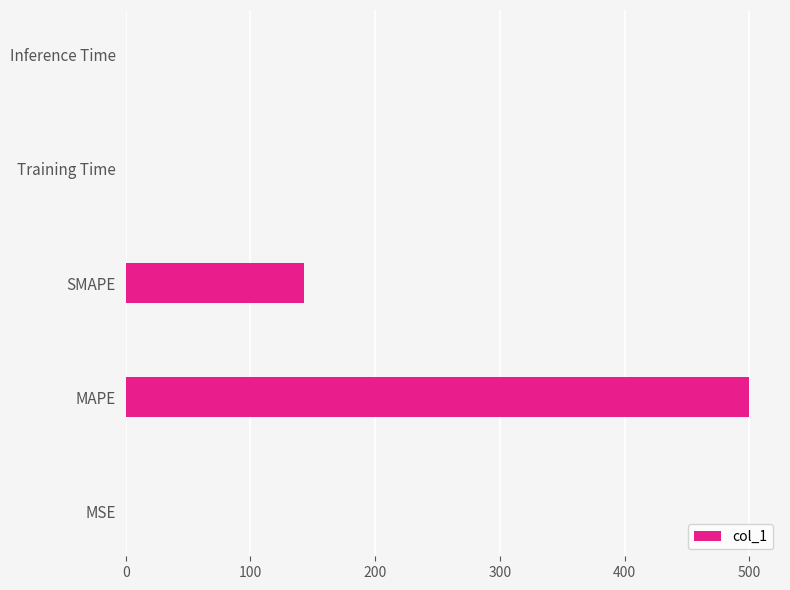

Between SMAPE and MSE, which is larger?

SMAPE